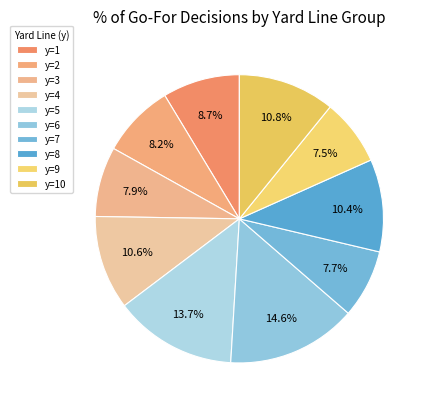

How many segments does this pie chart have?

10